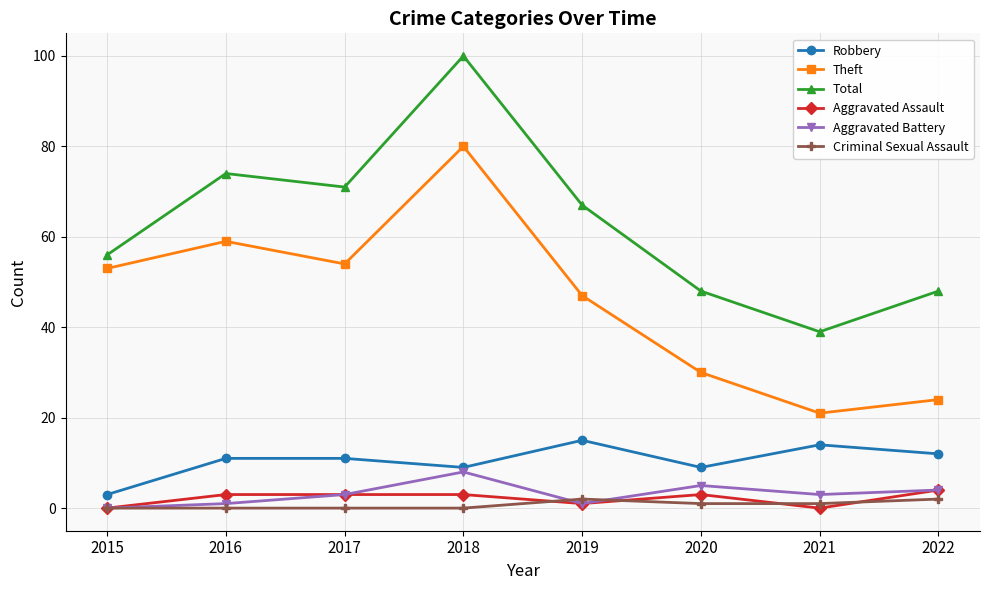

How many data points does each series have?

8